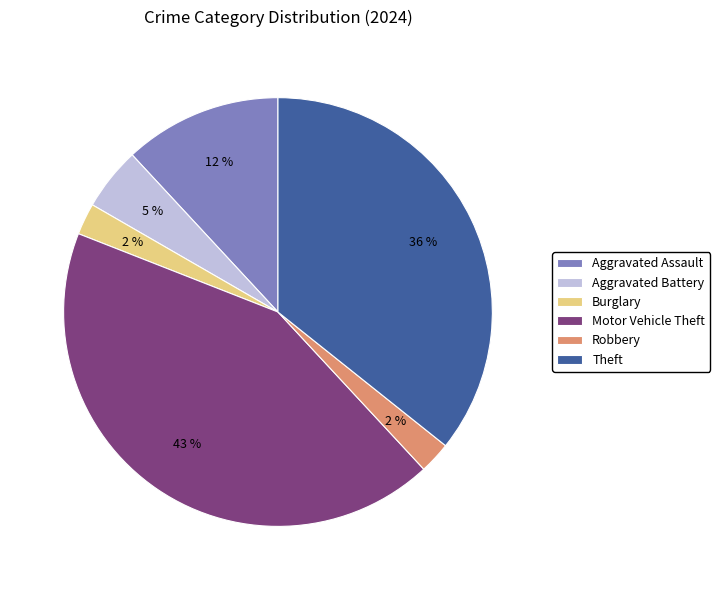

Is Robbery the majority of the pie?

No